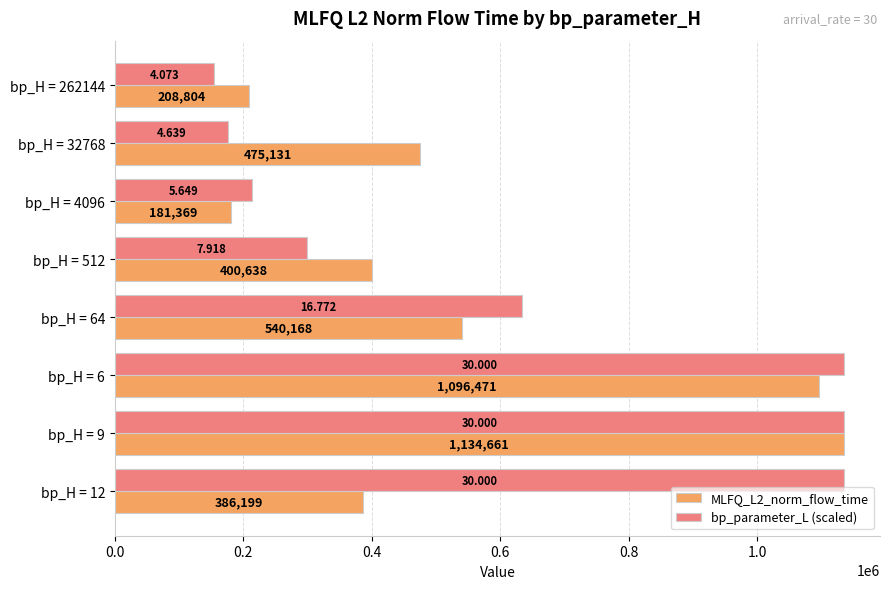

Between bp_H = 512 and bp_H = 6, which series saw the biggest shift?

bp_parameter_L (scaled)